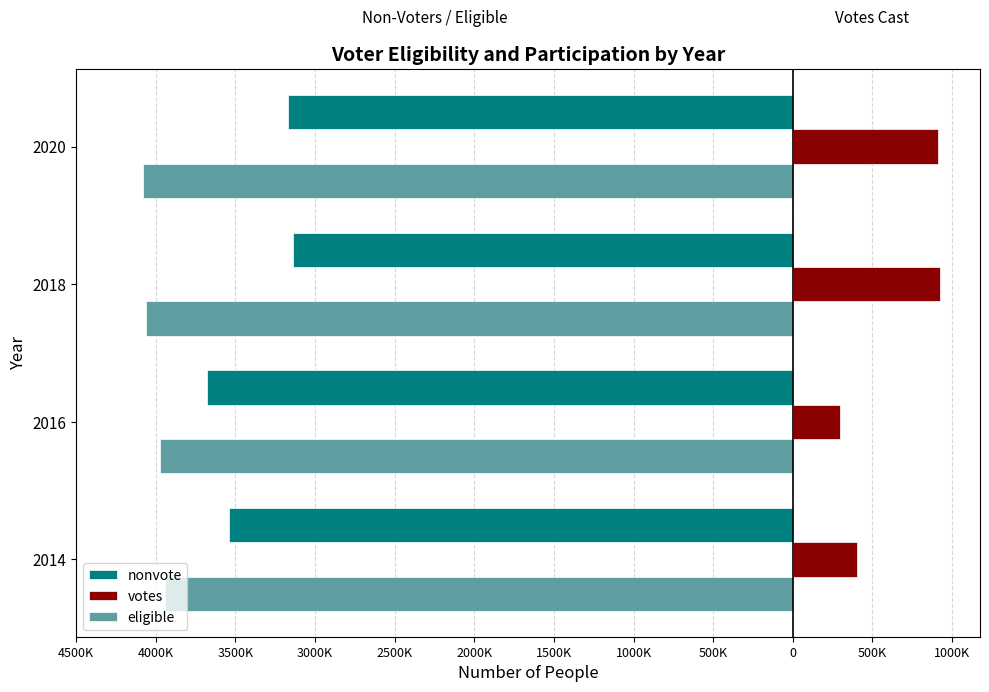

What are all the series names shown in the legend?

nonvote, votes, eligible